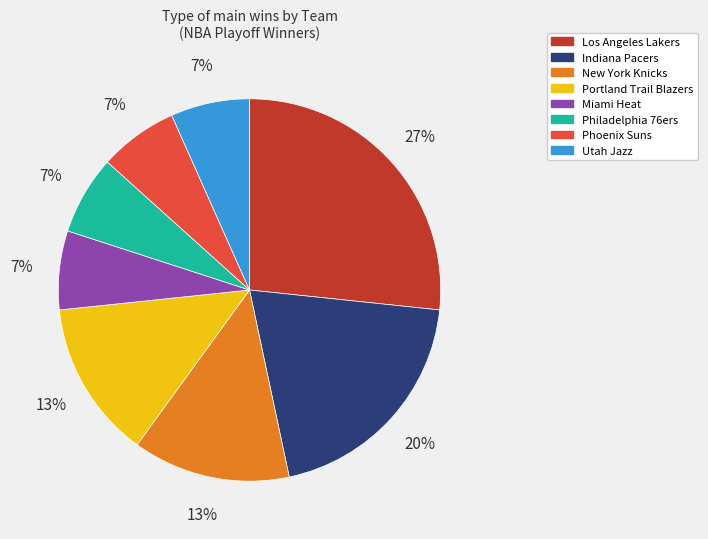

Is it true that Los Angeles Lakers is 41% of the pie?

False